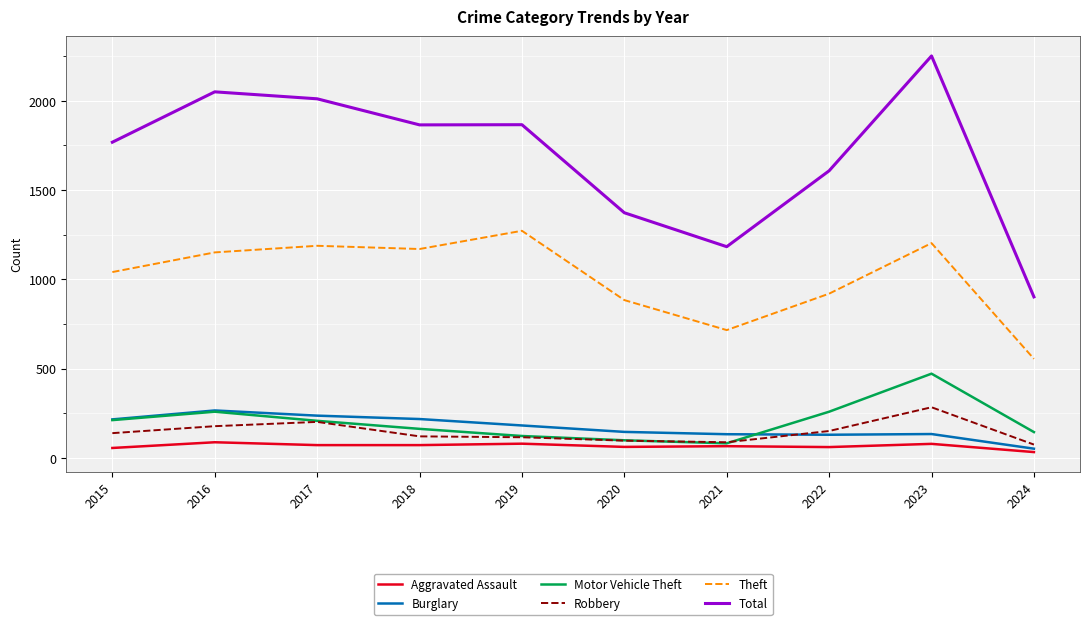

The value of Motor Vehicle Theft at 2018 is 74. True or false?

False